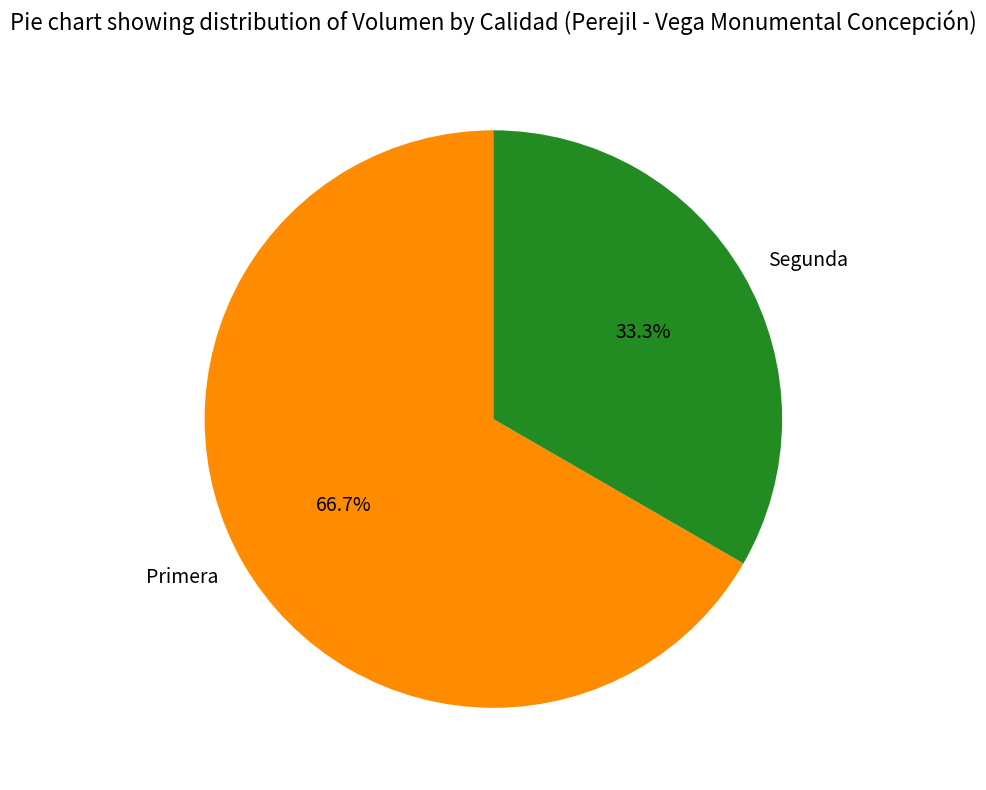

Which has a higher value, Segunda or Primera?

Primera